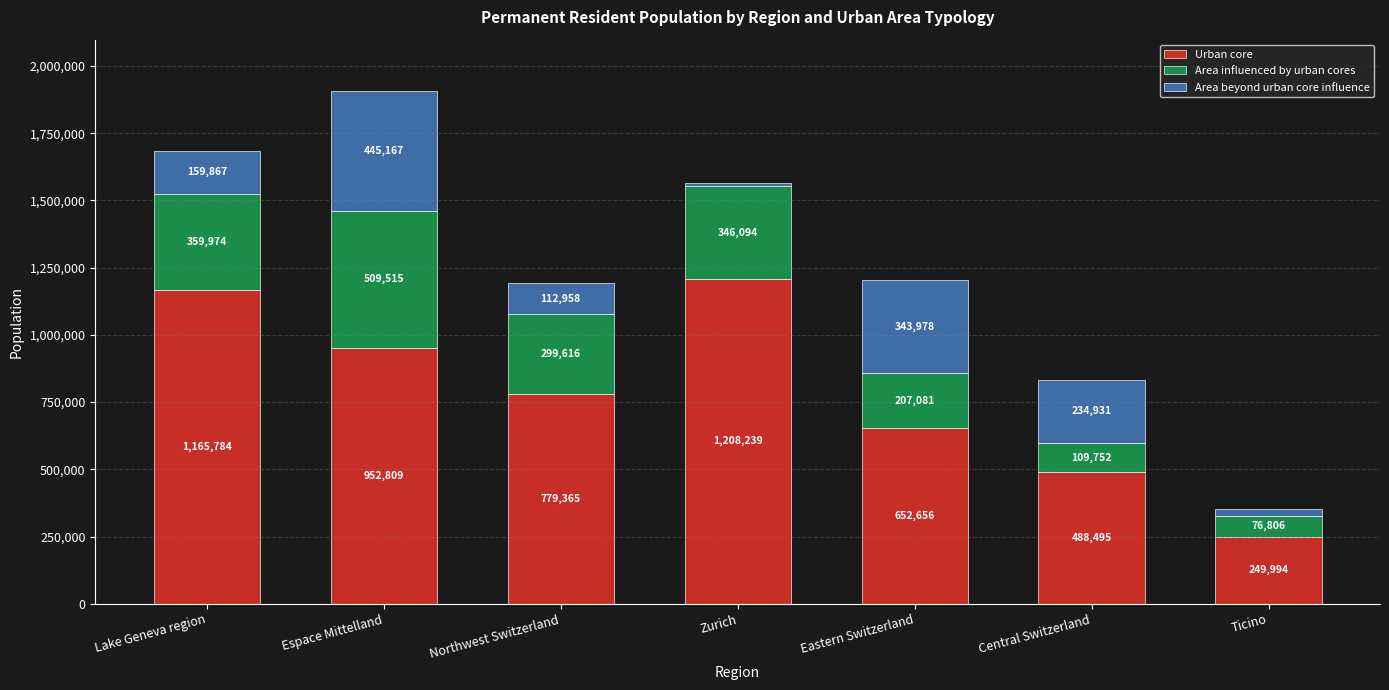

Rank the categories by Urban core value from highest to lowest.

Zurich, Lake Geneva region, Espace Mittelland, Northwest Switzerland, Eastern Switzerland, Central Switzerland, Ticino